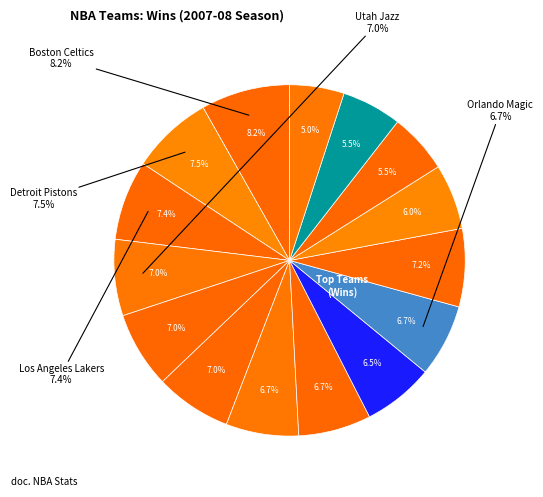

To the nearest percent, what is the average slice percentage?

7%